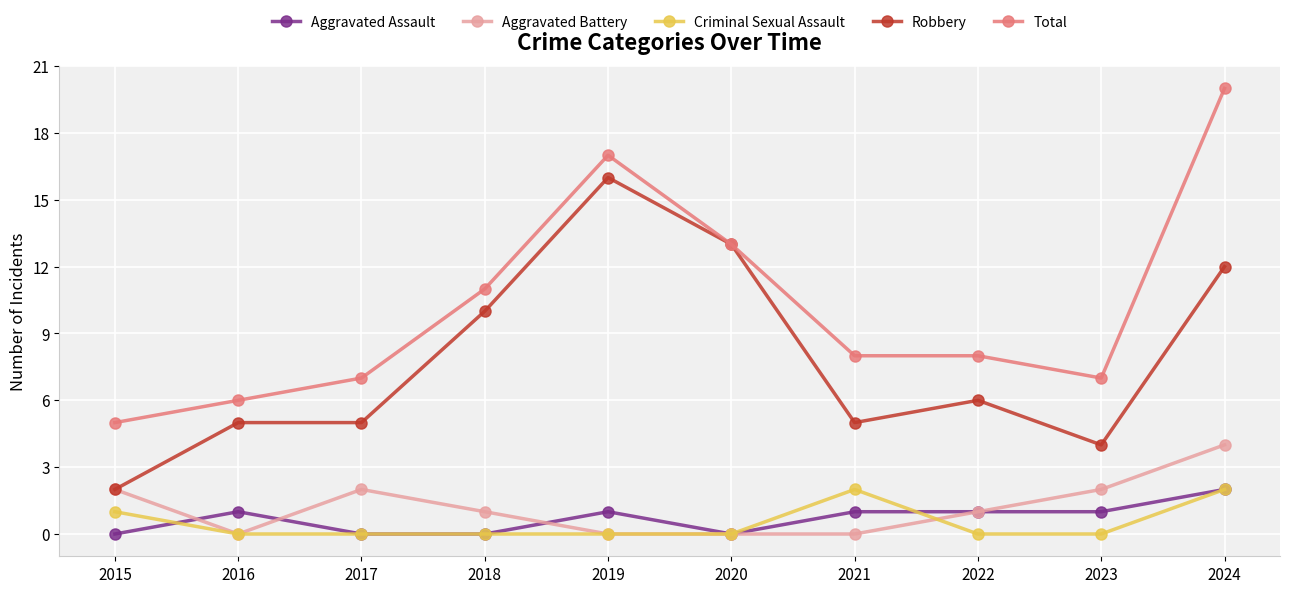

True or false: Criminal Sexual Assault and Total intersect in this chart.

False